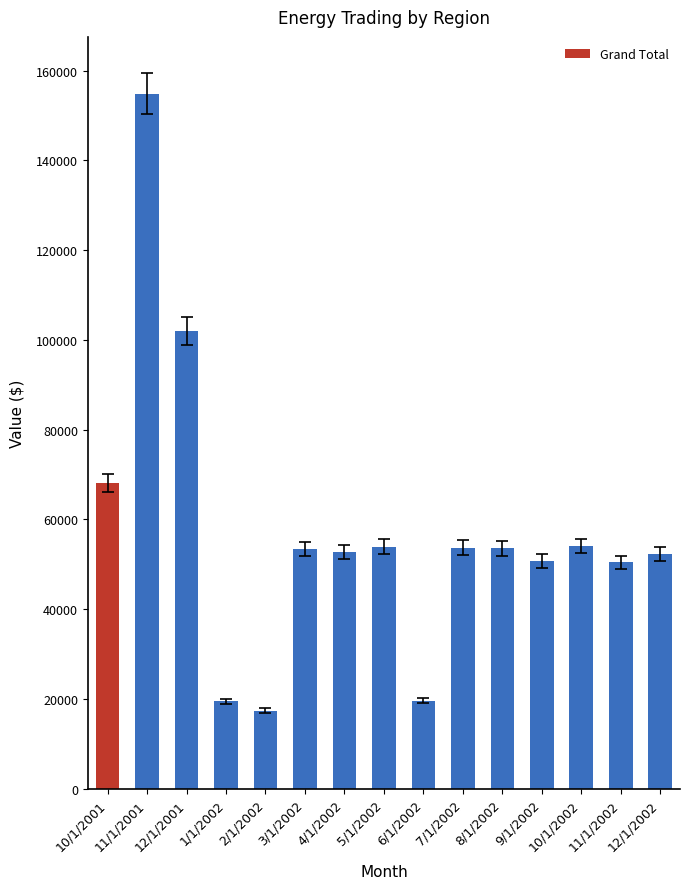

What is the minimum value shown in the chart?

17427.1